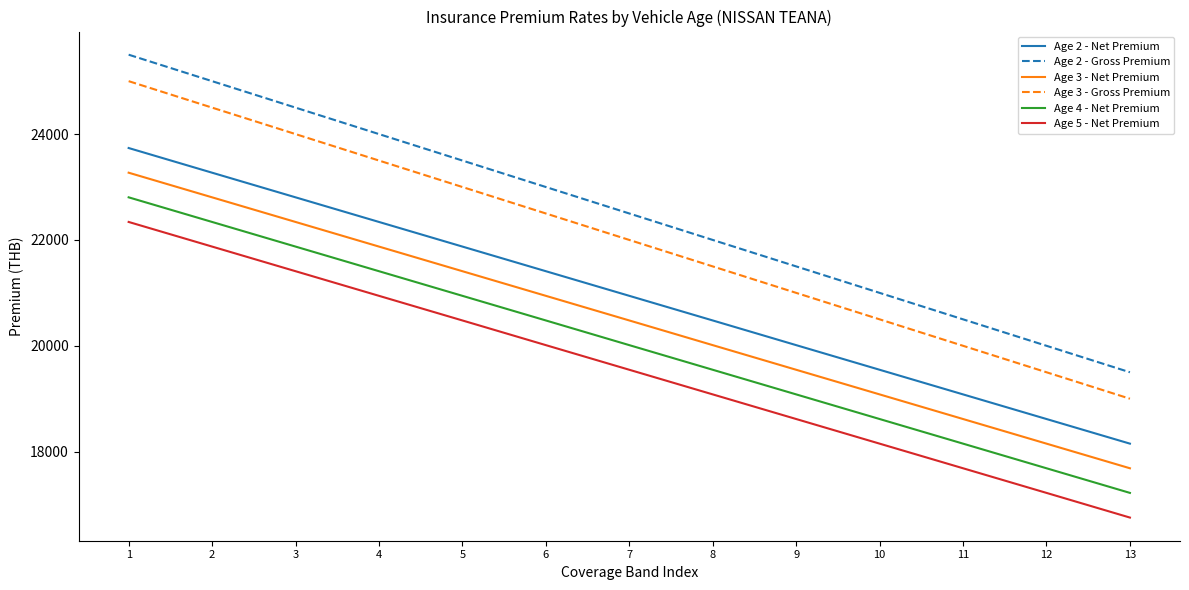

How many series are shown in this chart?

6